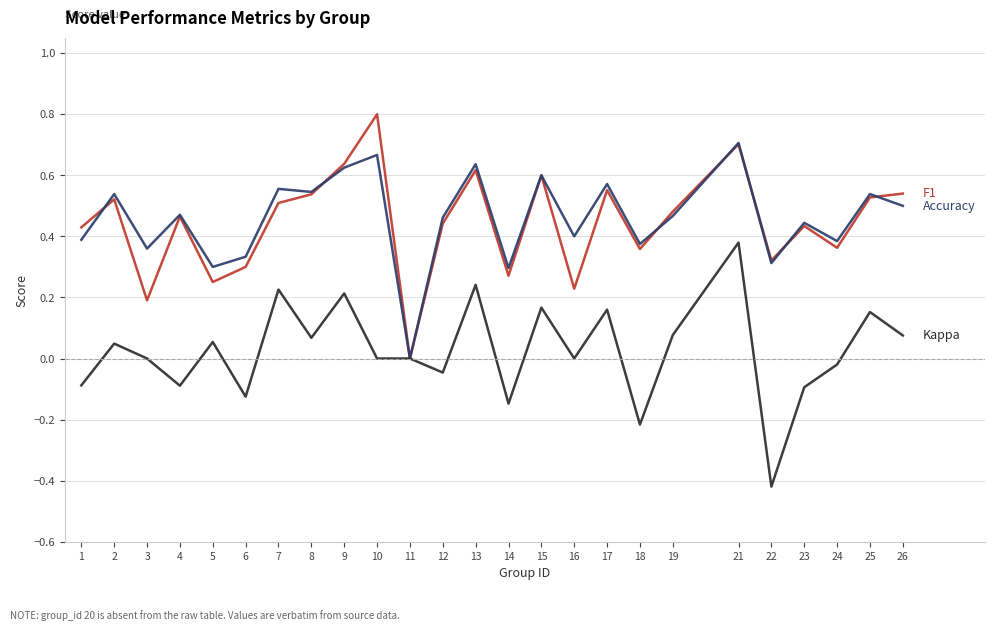

At which category is the sum across all series the highest?

21